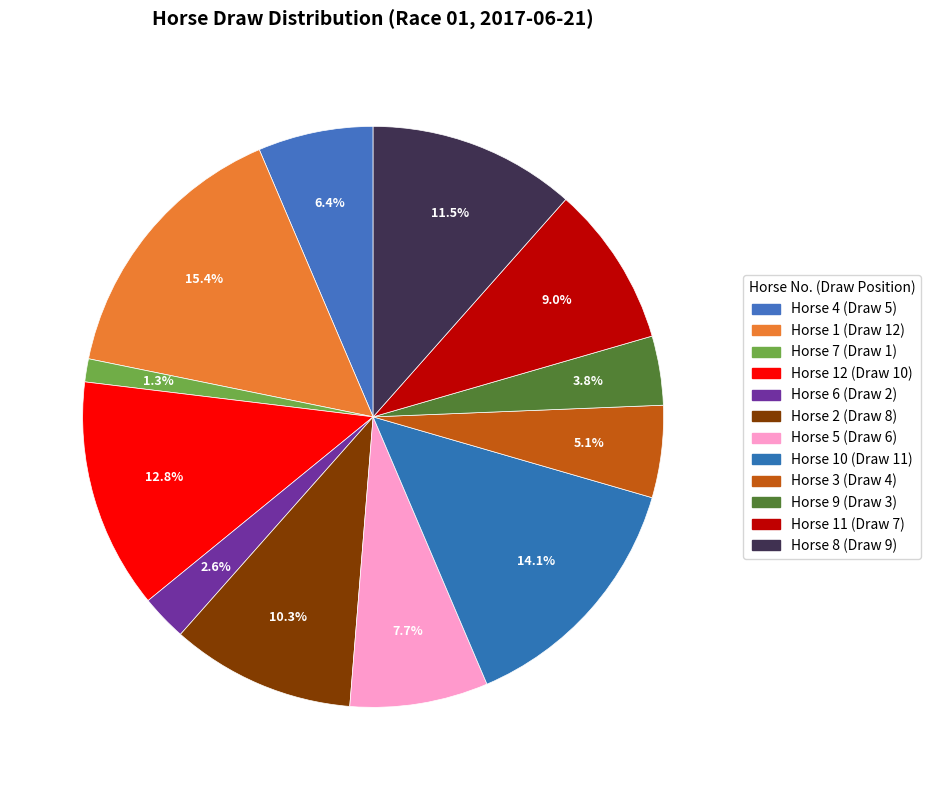

To the nearest percent, what is the difference between the largest and smallest slice percentages?

14%